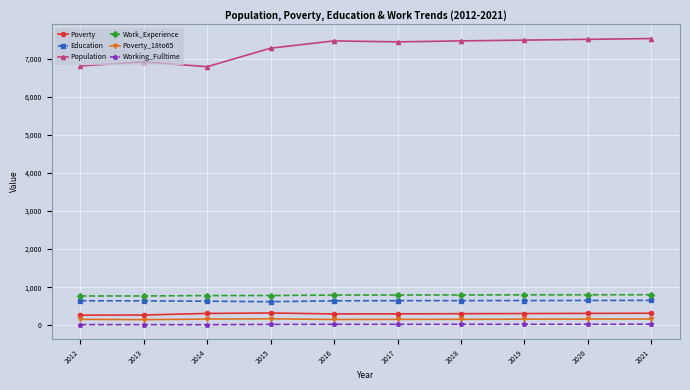

List the series in order of their peak value, lowest first.

Working_Fulltime, Poverty_18to65, Poverty, Education, Work_Experience, Population